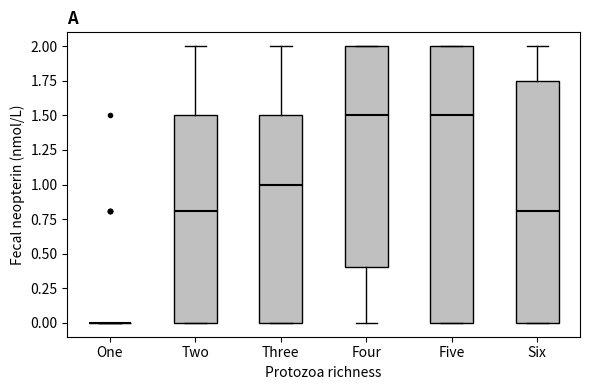

Reading left to right, transcribe this box plot: for each box, give where its median line is, the range the box spans, and where its two whiskers end, as read against the y-axis. The values are not printed on the chart, so give them approximately, as read against the axis.

One: box collapsed to a line at 0.00, whiskers 0.00 to 0.00
Two: median 0.80, box 0.00 to 1.50, whiskers 0.00 to 2.00
Three: median 1.00, box 0.00 to 1.50, whiskers 0.00 to 2.00
Four: median 1.50, box 0.40 to 2.00, whiskers 0.00 to 2.00
Five: median 1.50, box 0.00 to 2.00, whiskers 0.00 to 2.00
Six: median 0.80, box 0.00 to 1.75, whiskers 0.00 to 2.00